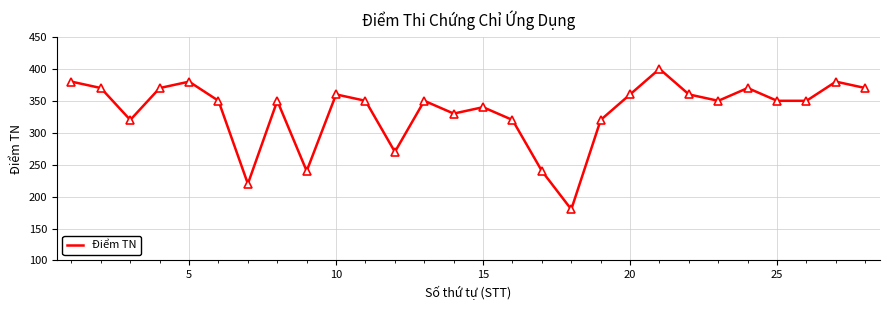

How many lines are shown in the chart?

1